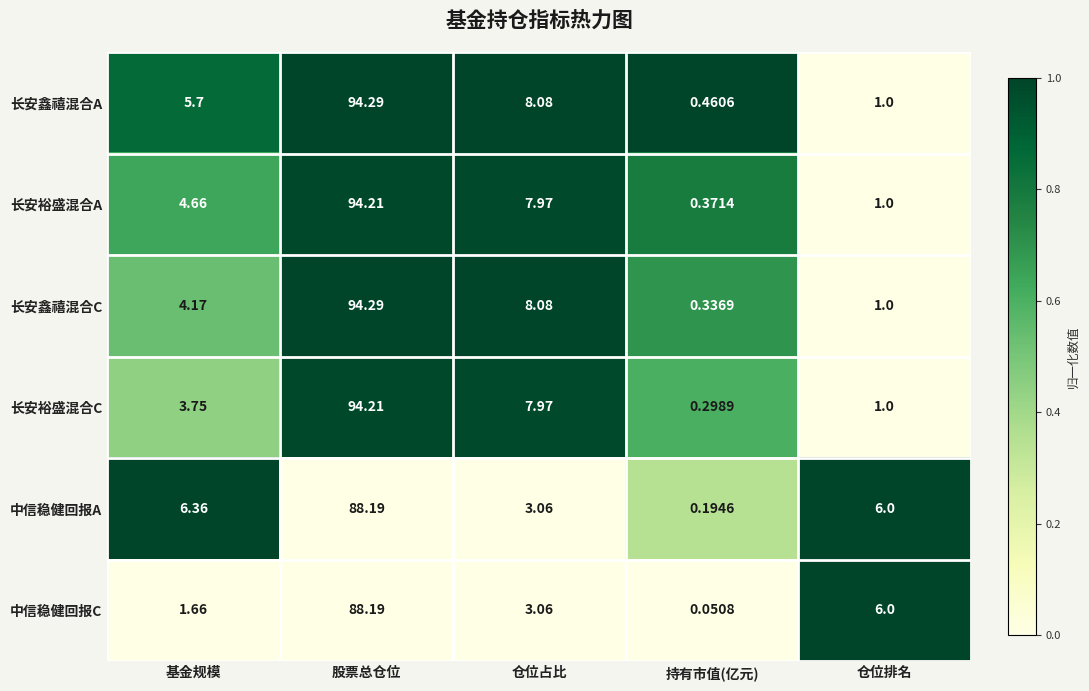

At which category is the sum across all series the highest?

股票总仓位